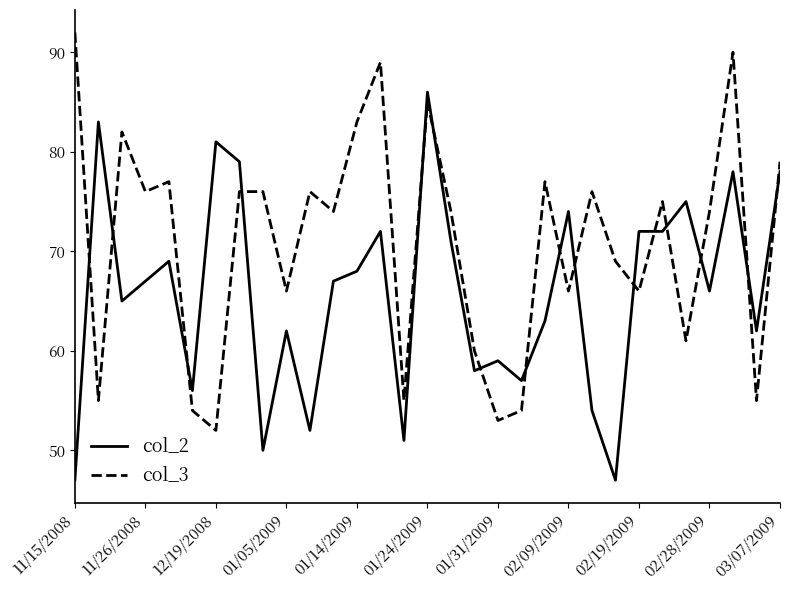

True or false: col_2 and col_3 intersect in this chart.

True